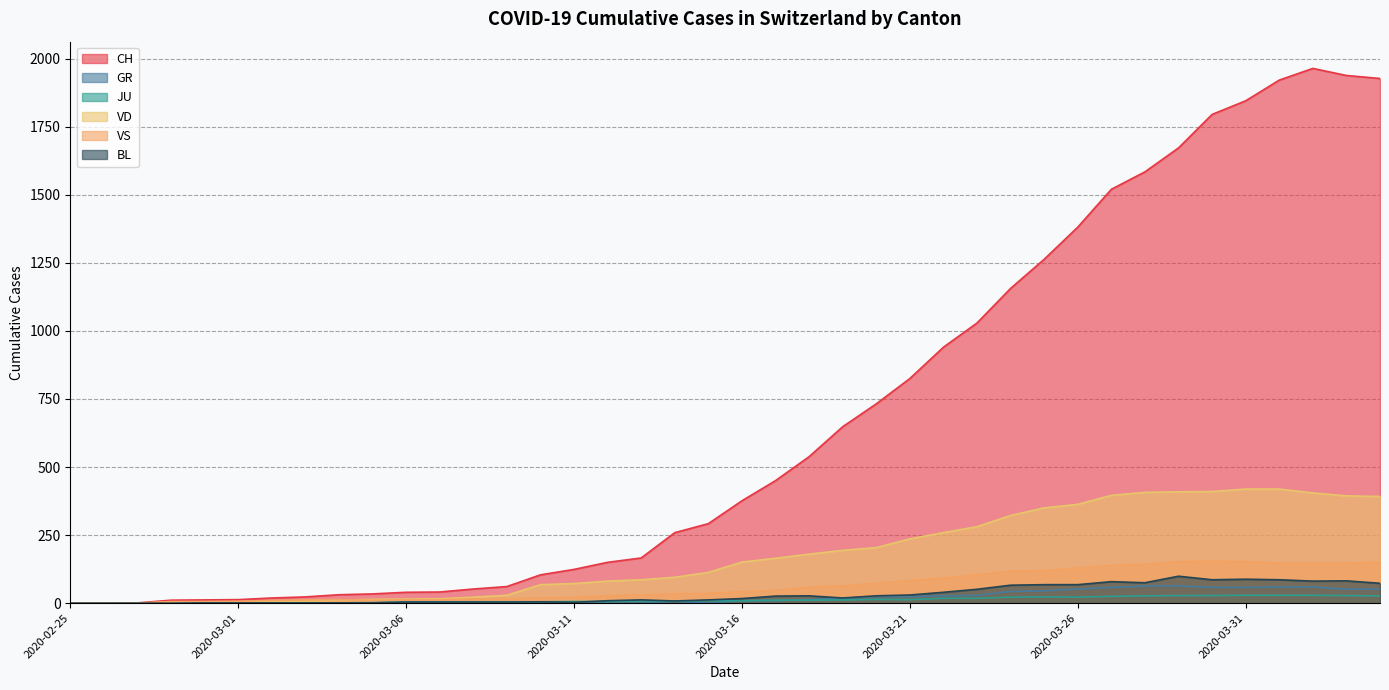

How many data points does each series have?

40